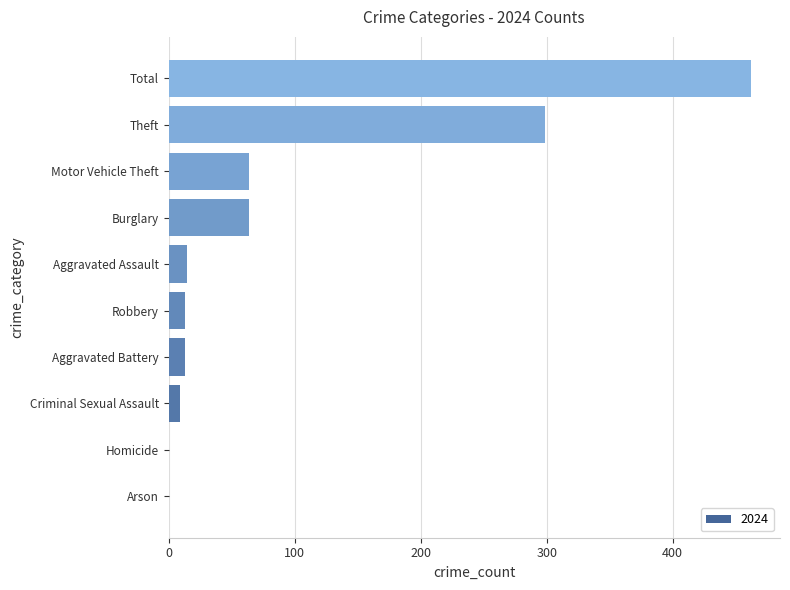

What is the greatest value displayed?

462